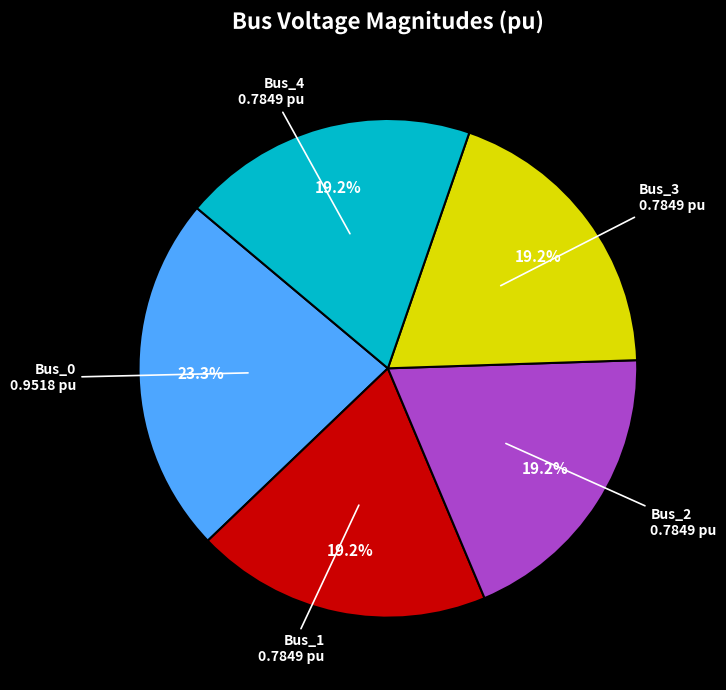

What is the largest slice in the pie chart?

Bus_0